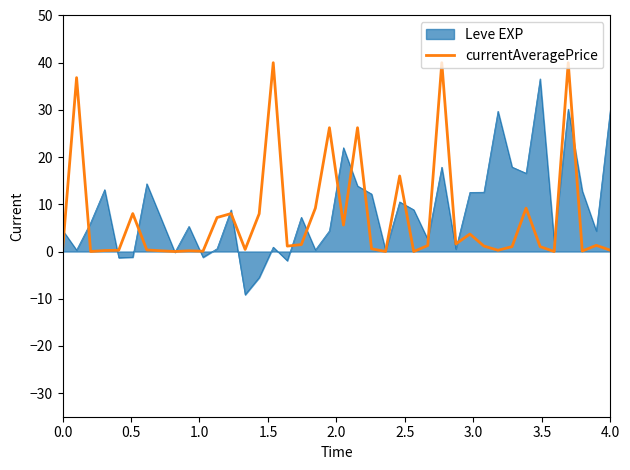

List the series in order of their peak value, highest first.

currentAveragePrice, Leve EXP